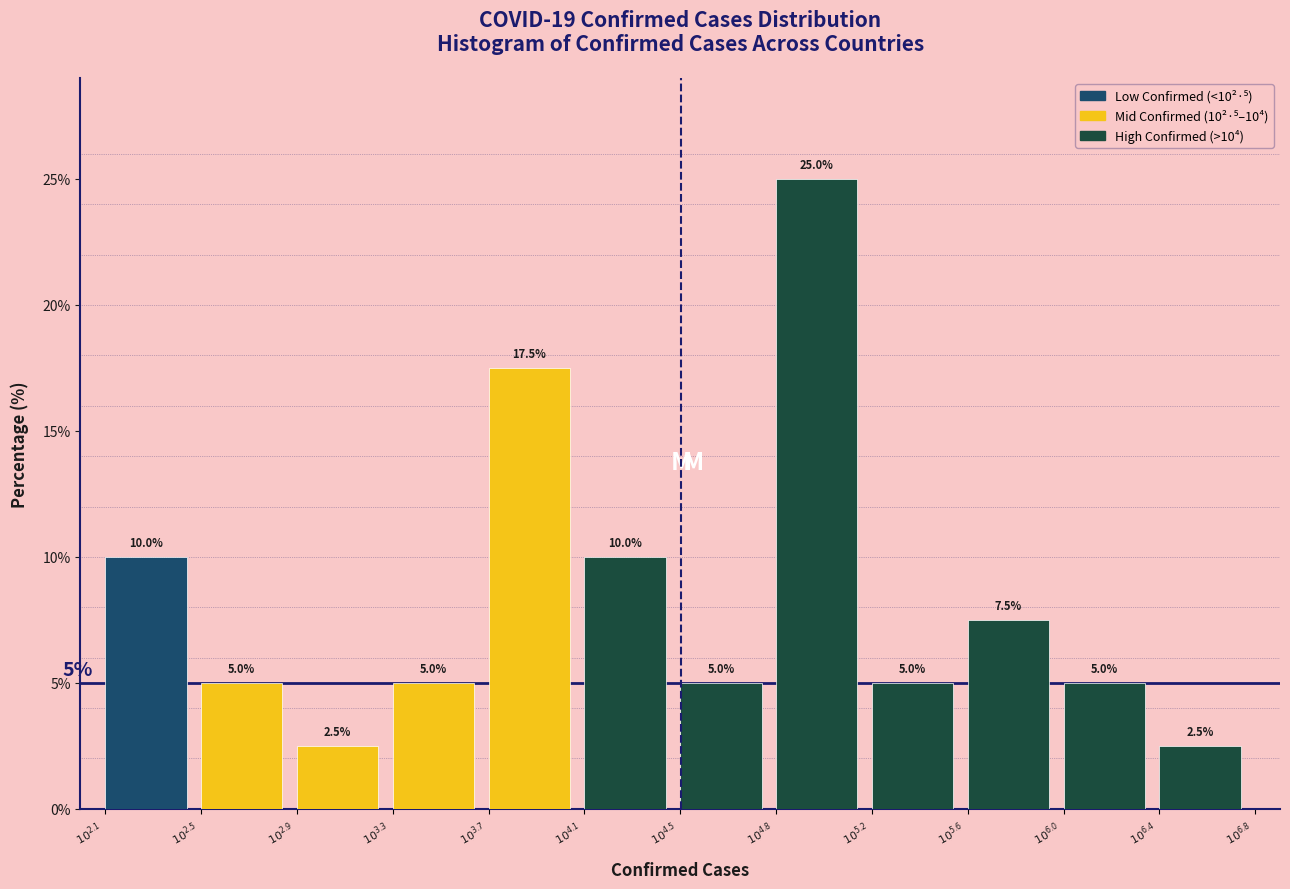

Reading left to right, transcribe all the data shown in this chart.

10.0	5.0	2.5	5.0	17.5	10.0	5.0	25.0	5.0	7.5	5.0	2.5